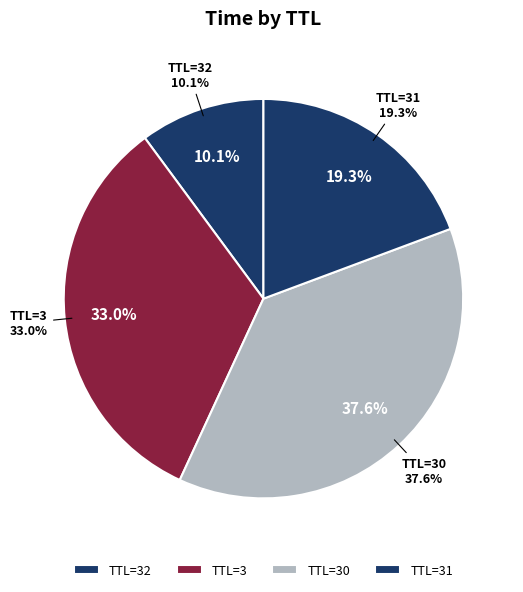

Is there a majority slice in this chart?

No